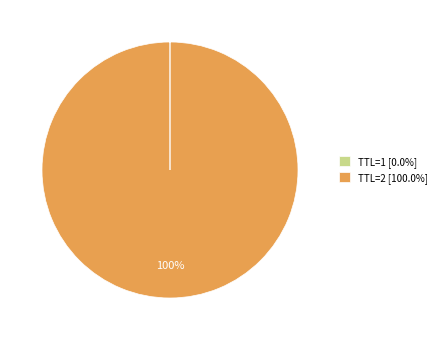

Is it true that TTL=2 is 100% of the pie?

True